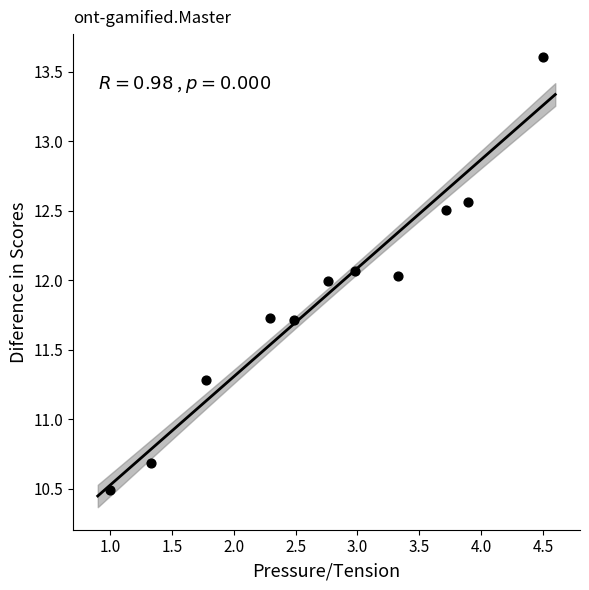

What is the average Y value?

11.9